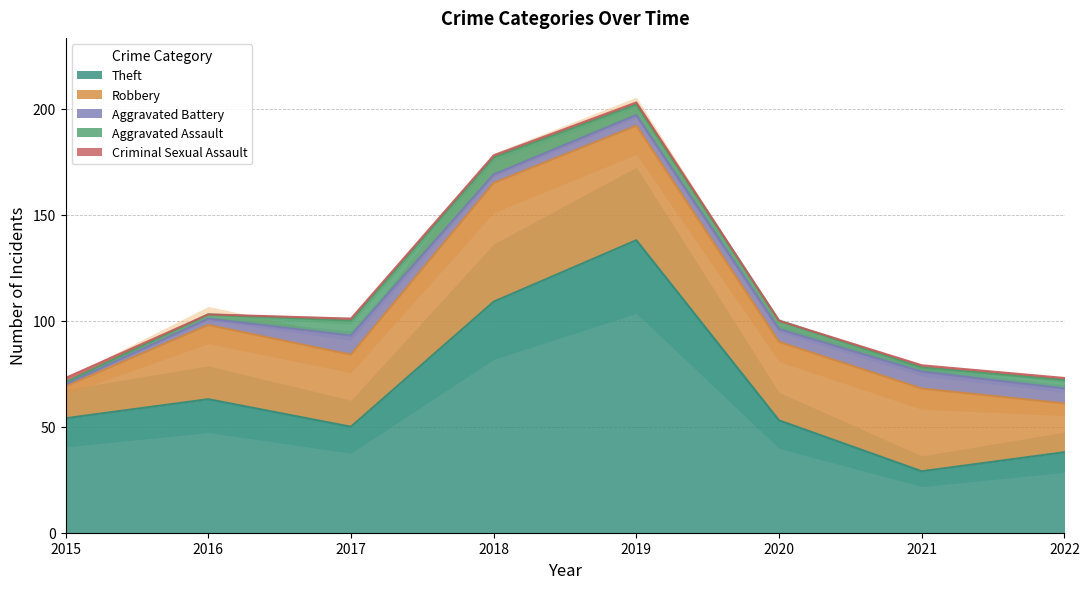

What is the value of the Robbery point at the 1st from the left?

15